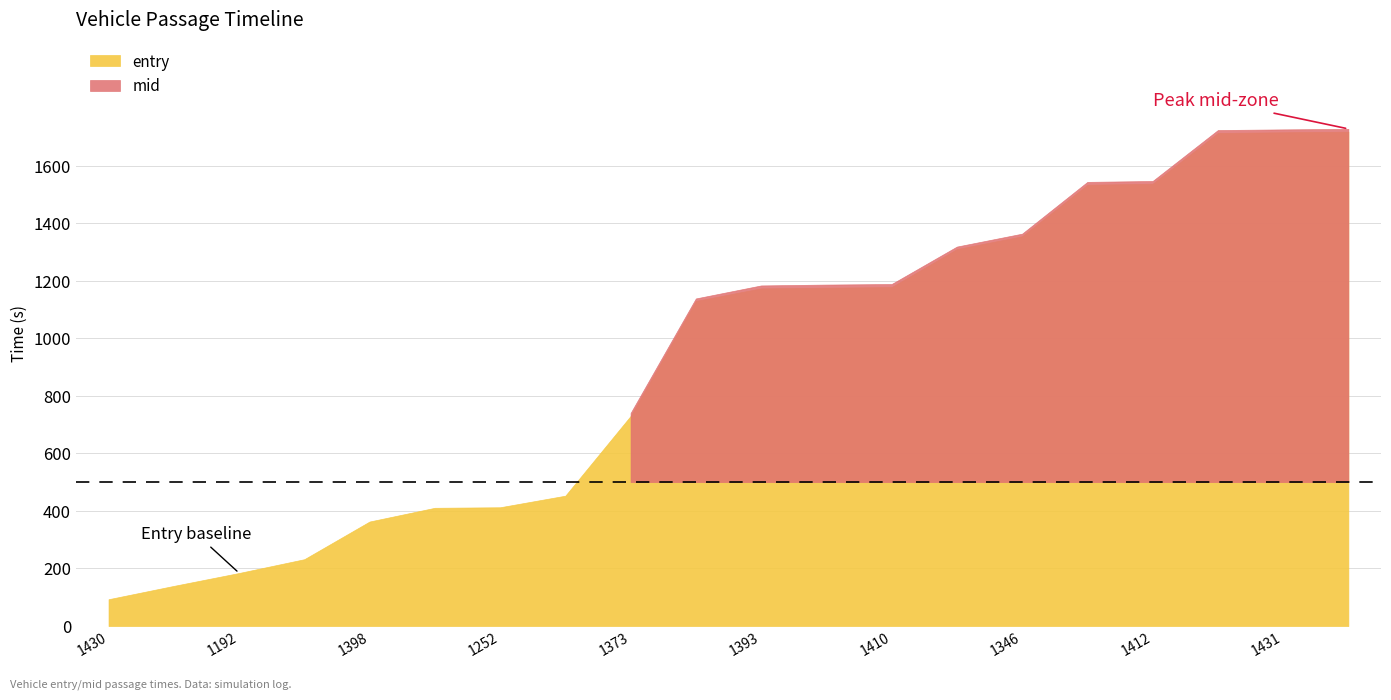

Which series changed the most between 1192 and 1410?

mid